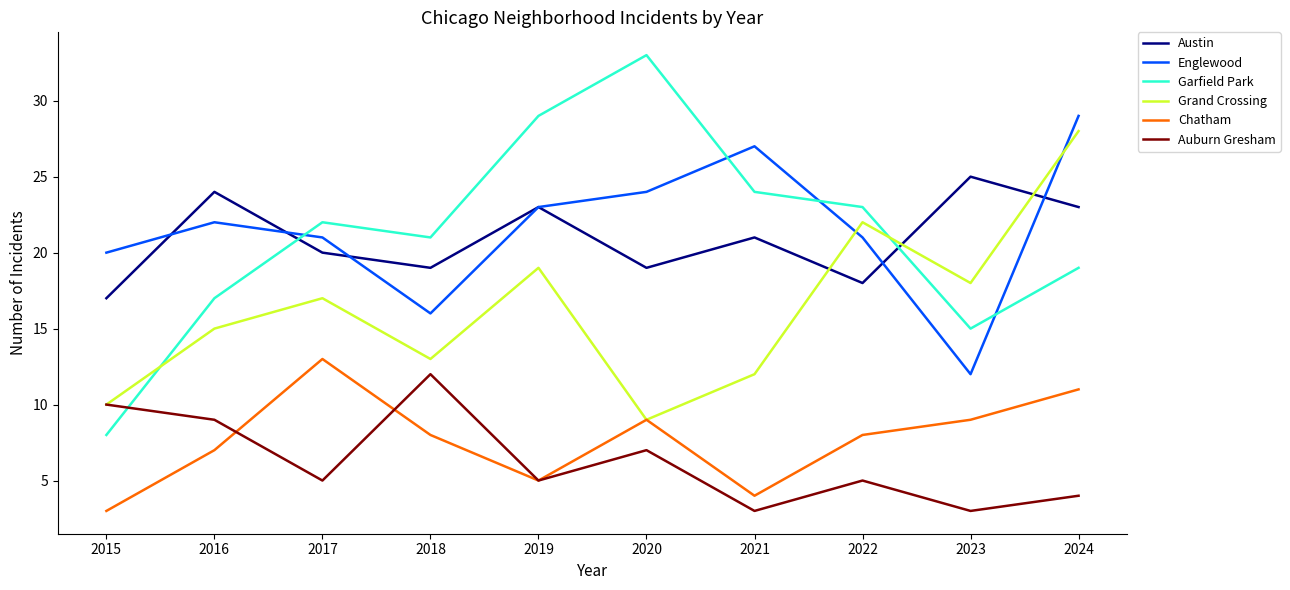

How many interior local peaks does the Auburn Gresham series have?

3